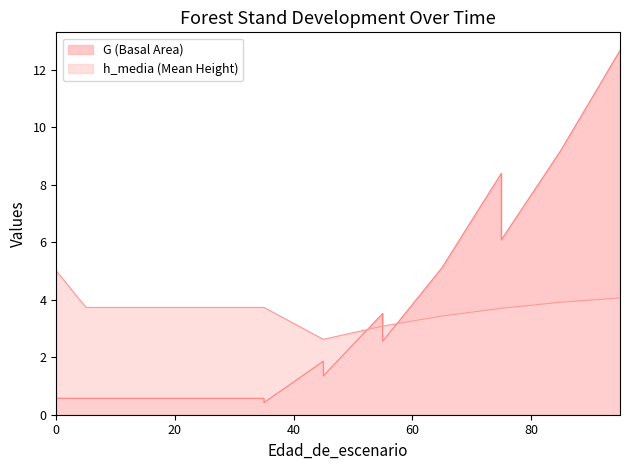

List the labels in order of G value, smallest first.

35, 0, 5, 15, 25, 25, 35, 45, 45, 55, 55, 65, 75, 75, 85, 95